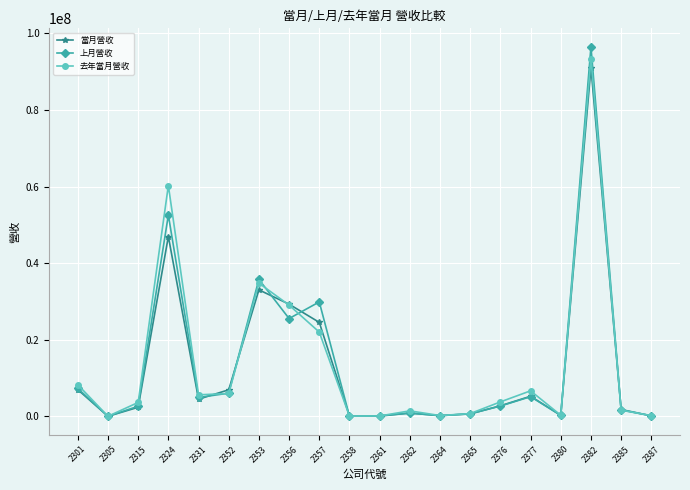

The value of 上月營收 at 2357 is 29881705. True or false?

True